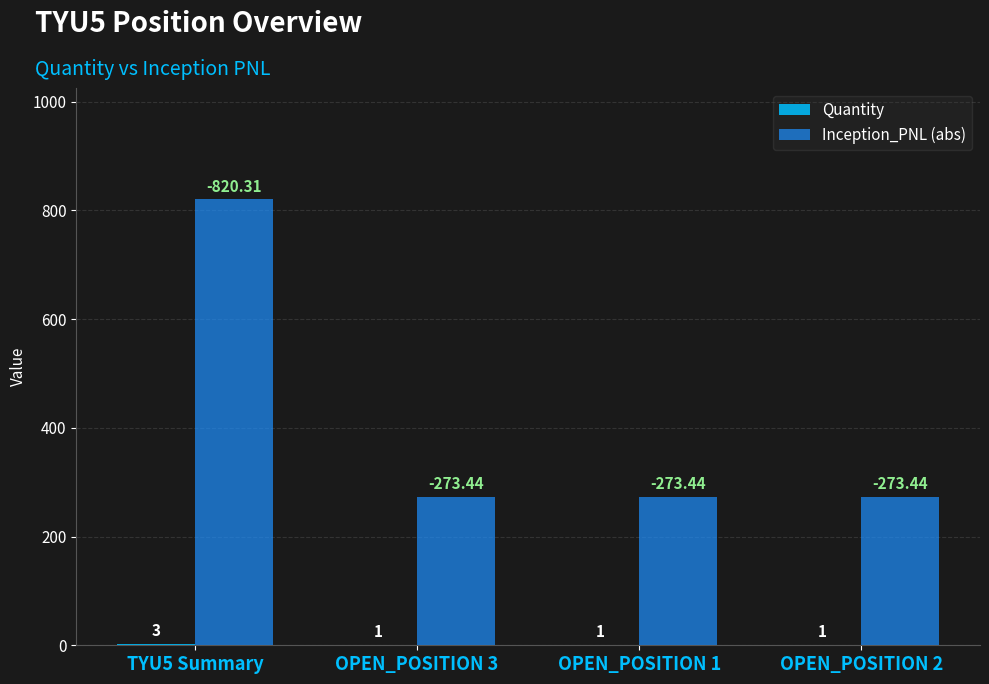

Which series has the largest total across all categories?

Inception_PNL (abs)